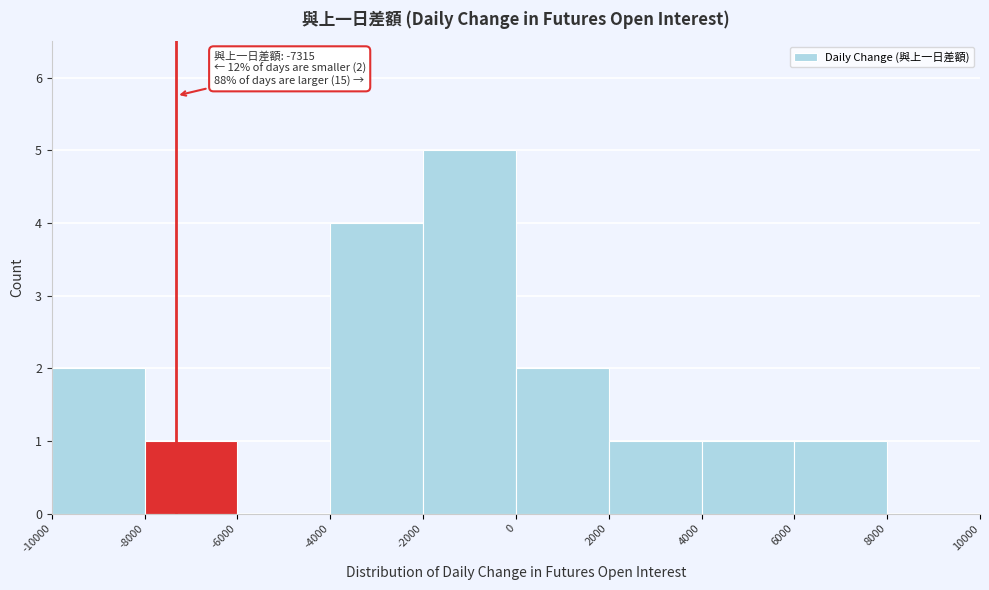

Over which range of the x-axis is the bar tallest?

-2000 to 0